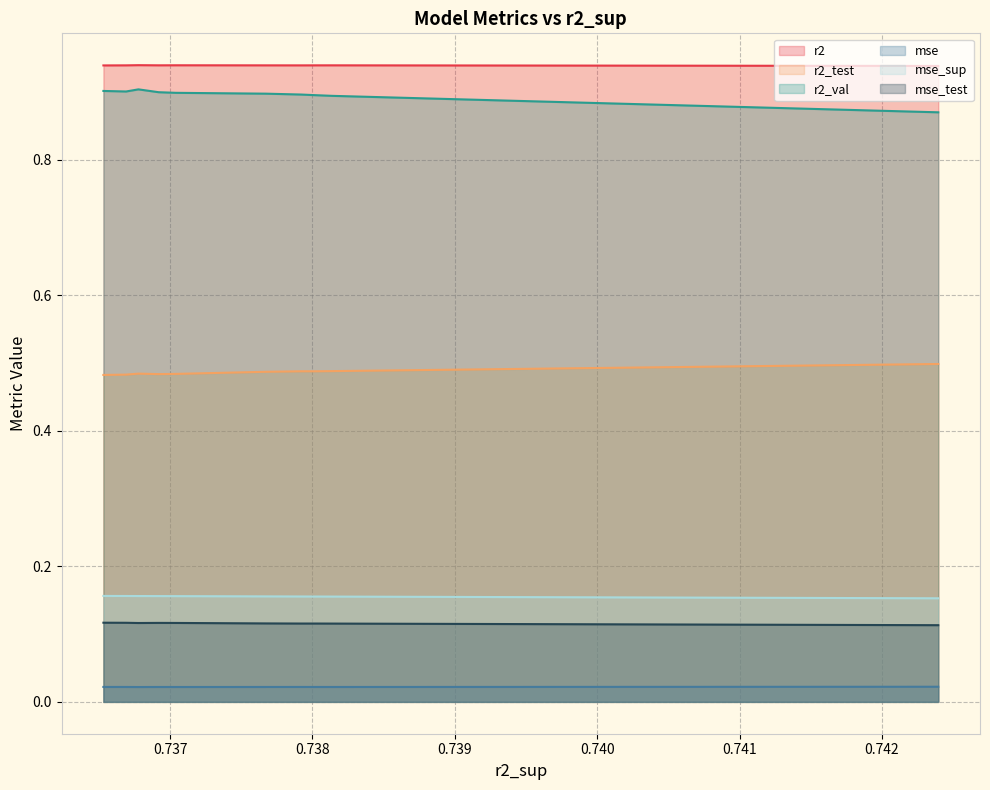

True or false: r2_val and mse intersect in this chart.

False